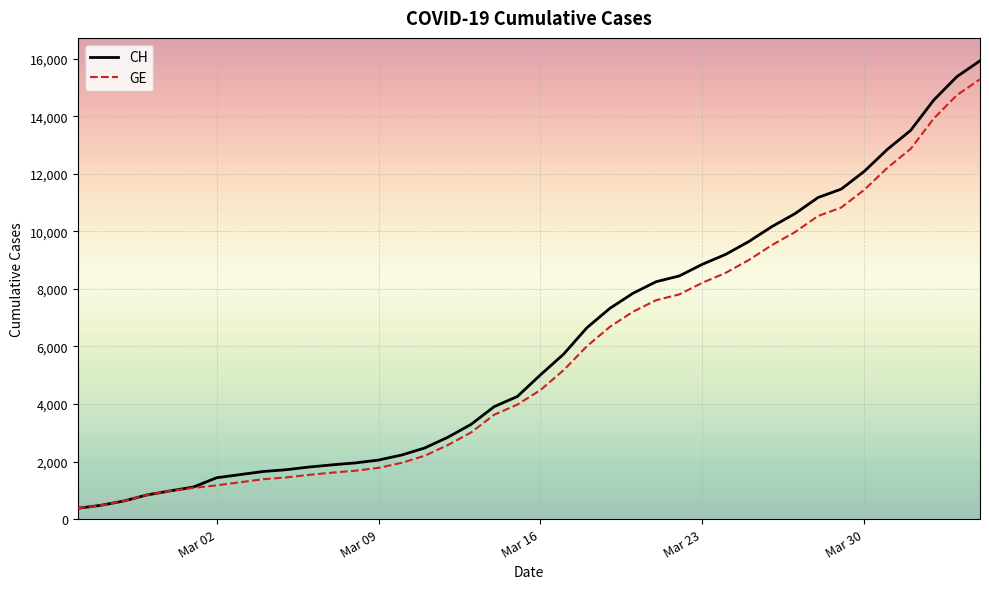

Does the chart display data point markers on the line(s)?

No